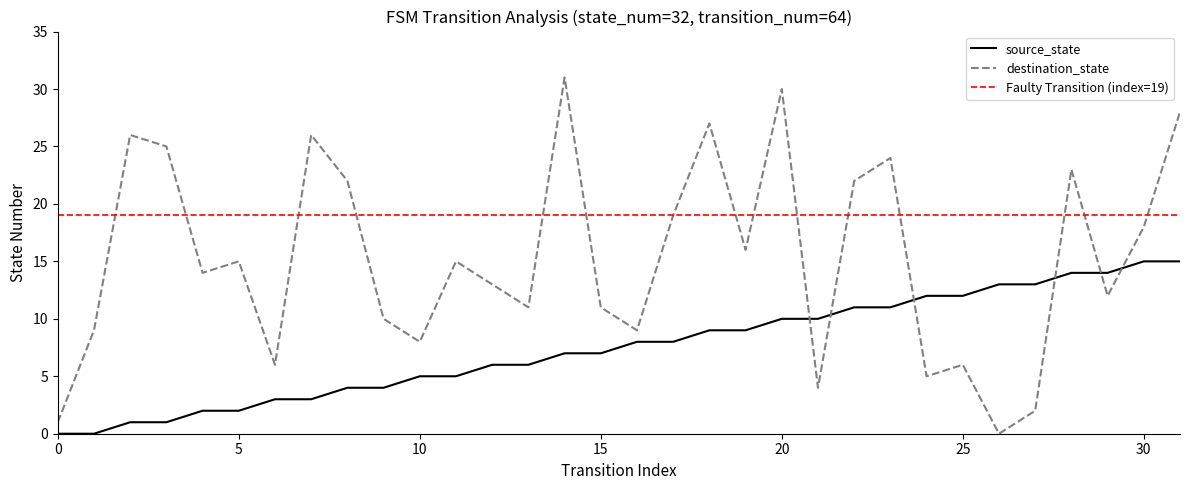

After their last crossing, which series has the higher values: source_state or destination_state?

destination_state